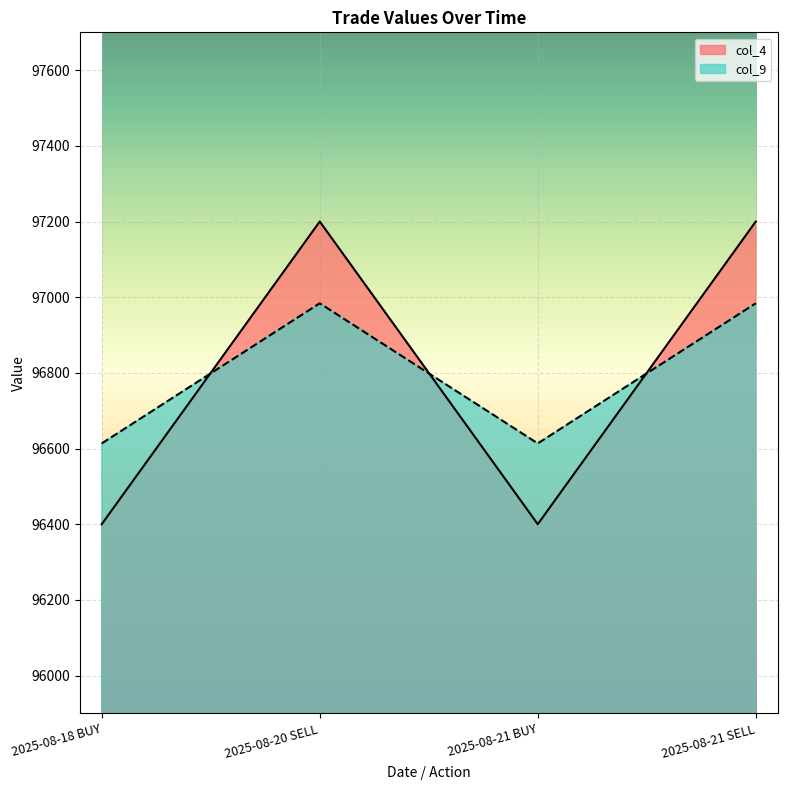

True or false: col_9 and col_4 intersect in this chart.

True